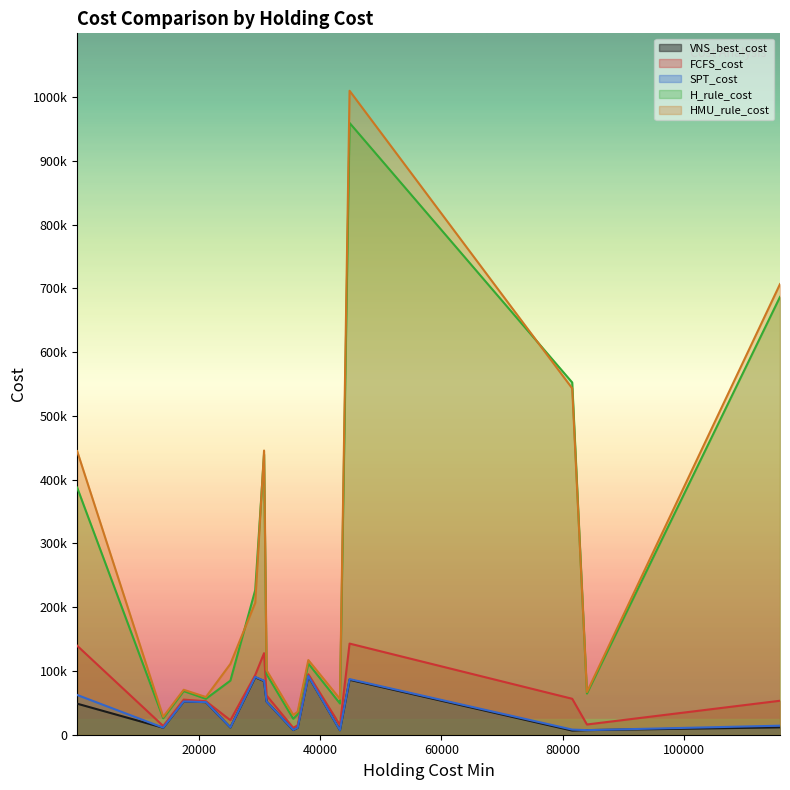

Does the chart display data point markers on the line(s)?

No